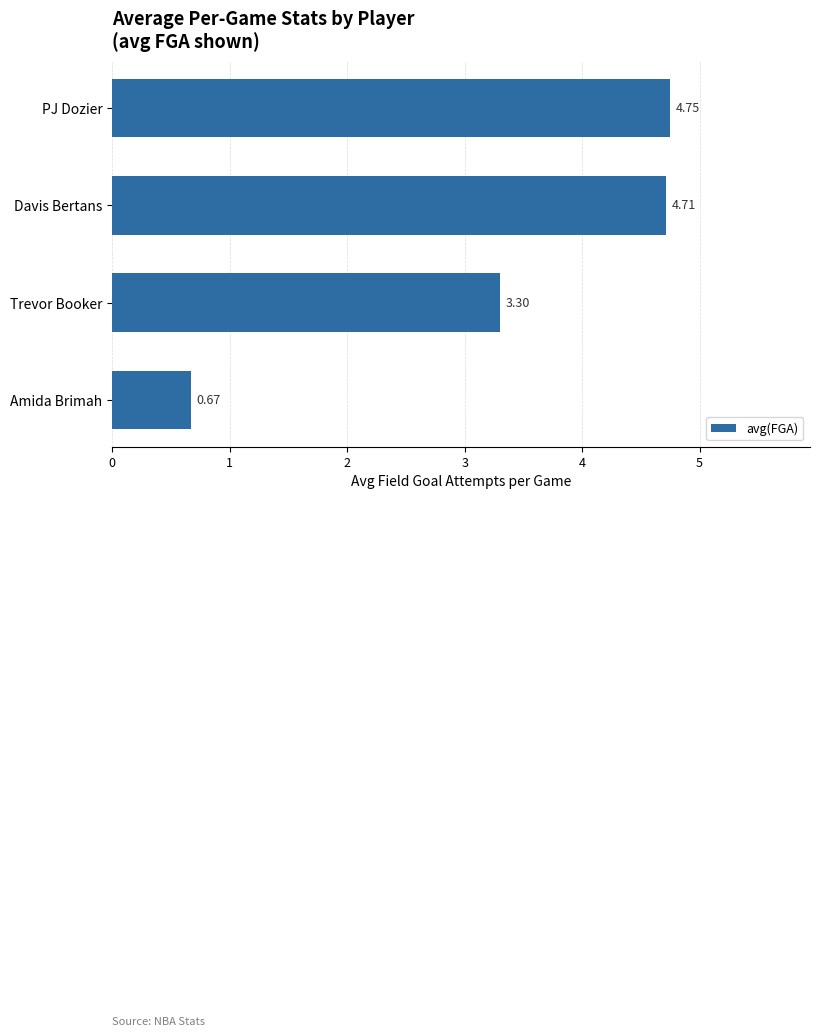

Between Trevor Booker and PJ Dozier, which is larger?

PJ Dozier